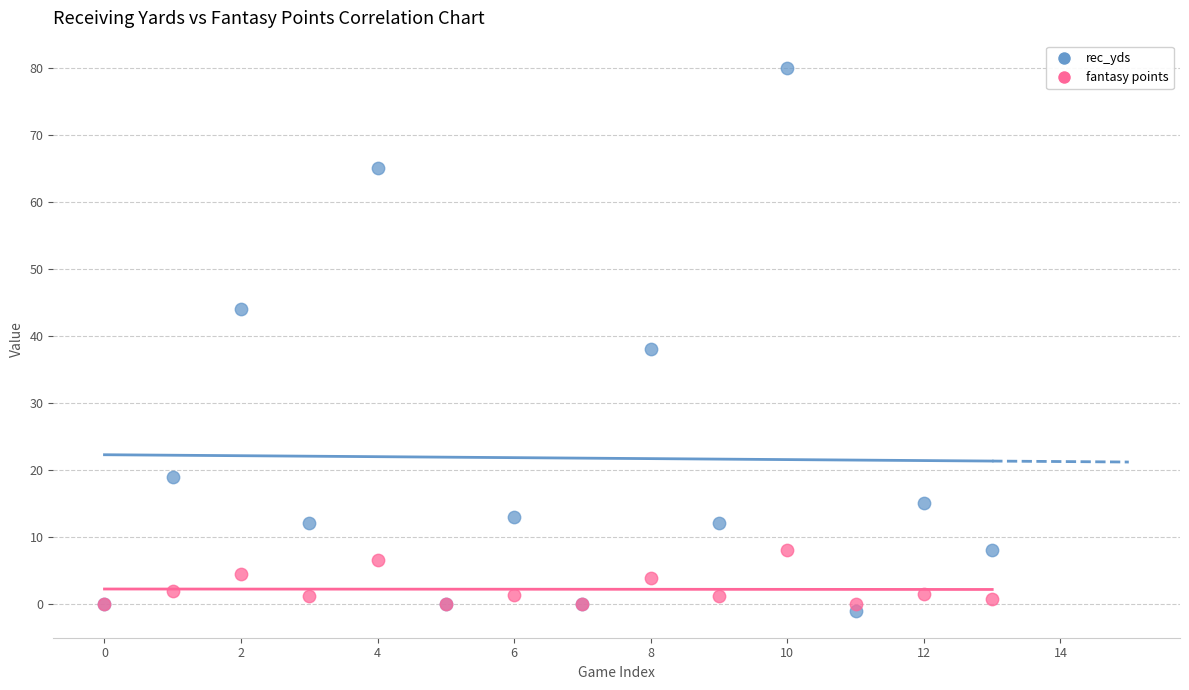

Which series contains the highest Y value?

rec_yds